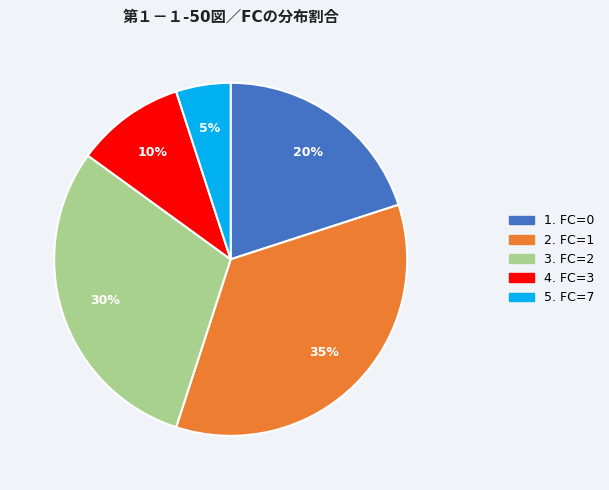

Does any single category account for the majority?

No